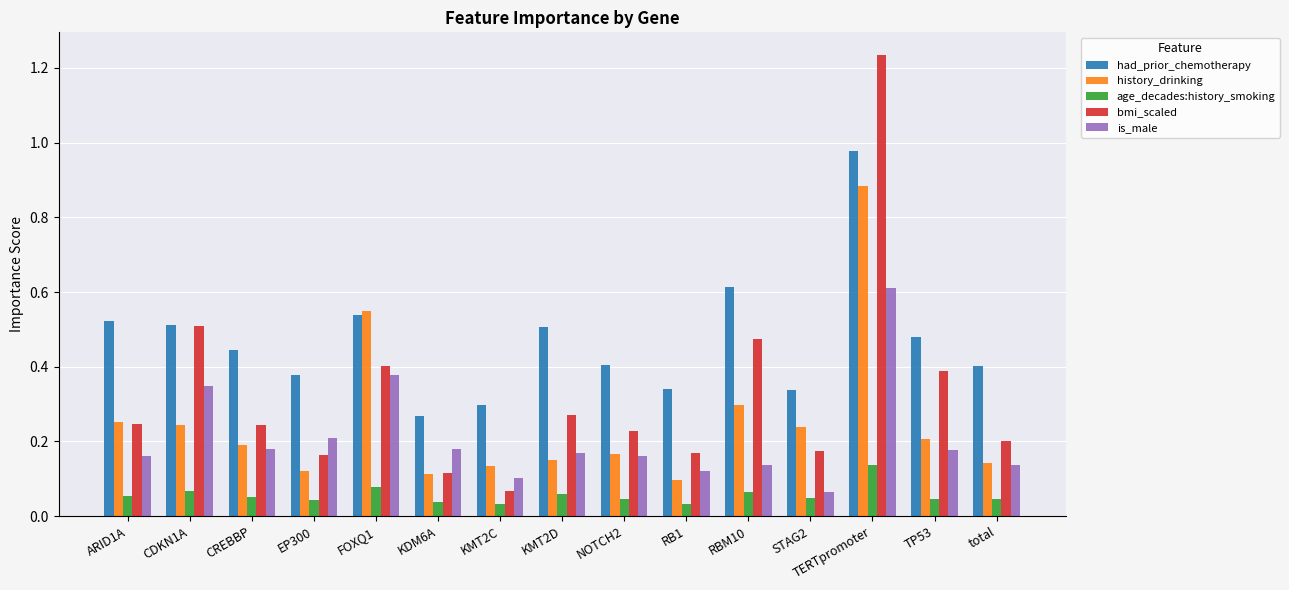

At how many categories does at least one series exceed 0?

15